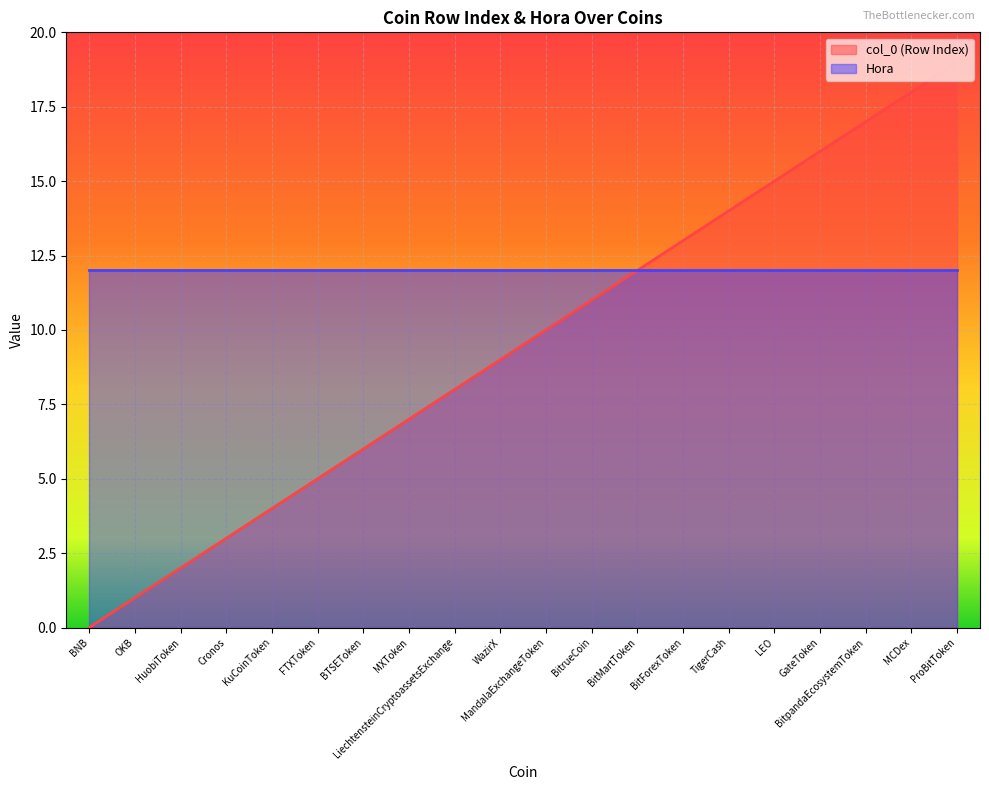

Where does the data first go above 10?

BitrueCoin